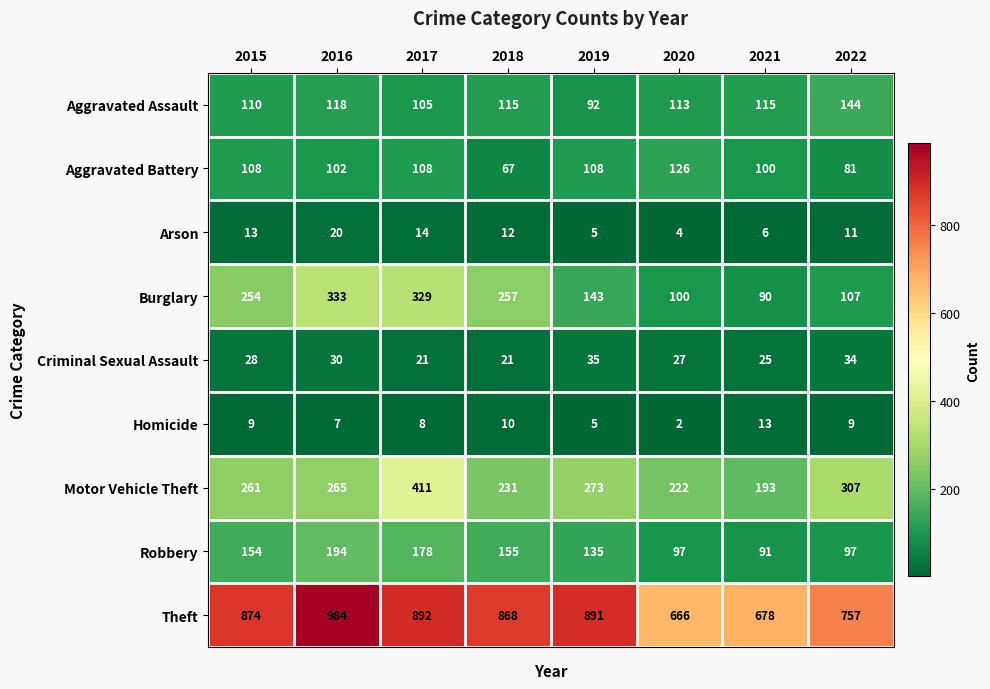

List the series in order of their peak value, lowest first.

Homicide, Arson, Criminal Sexual Assault, Aggravated Battery, Aggravated Assault, Robbery, Burglary, Motor Vehicle Theft, Theft